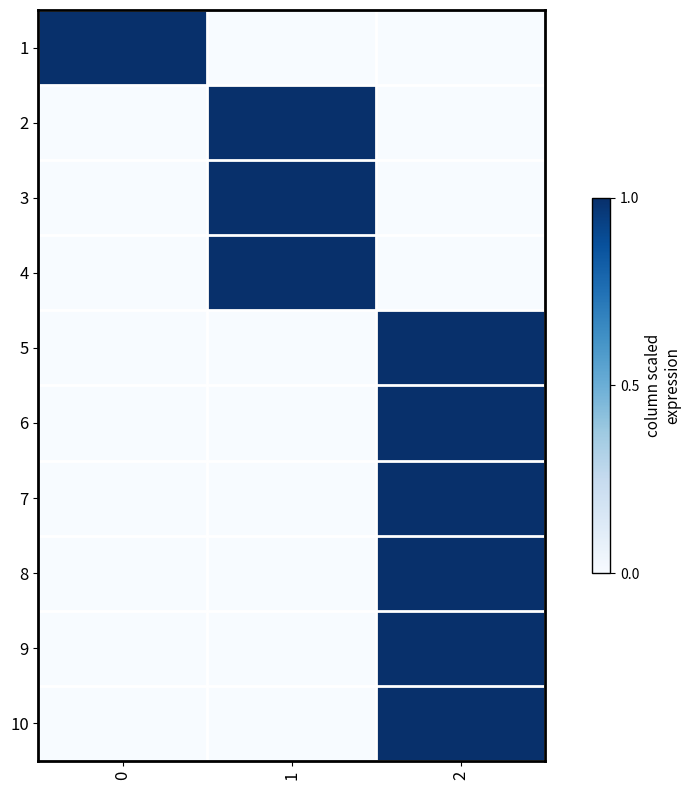

Reading left to right, transcribe all the data shown in this chart.

1: 0=1	1=0	2=0
2: 0=0	1=1	2=0
3: 0=0	1=1	2=0
4: 0=0	1=1	2=0
5: 0=0	1=0	2=1
6: 0=0	1=0	2=1
7: 0=0	1=0	2=1
8: 0=0	1=0	2=1
9: 0=0	1=0	2=1
10: 0=0	1=0	2=1